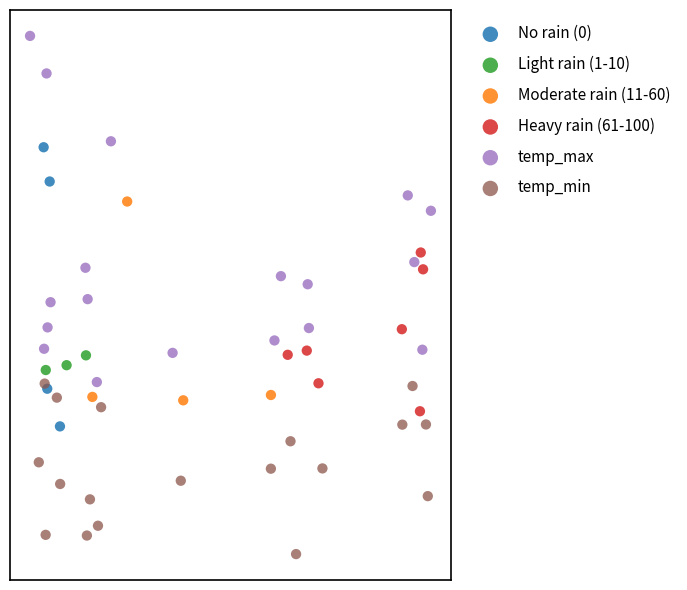

Which series reaches the minimum Y coordinate?

temp_min